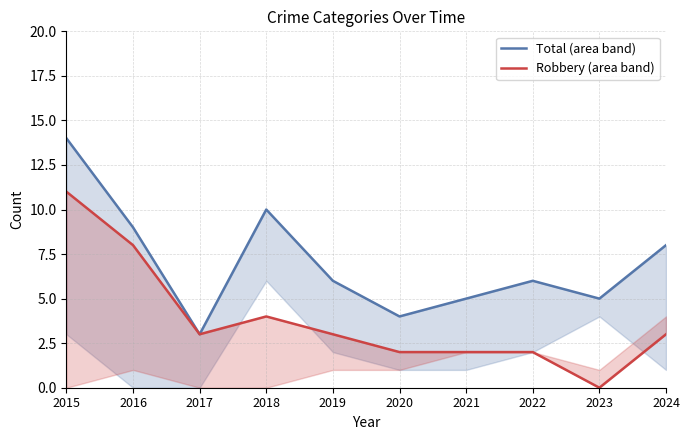

How many interior local peaks does the Robbery (area band) series have?

1